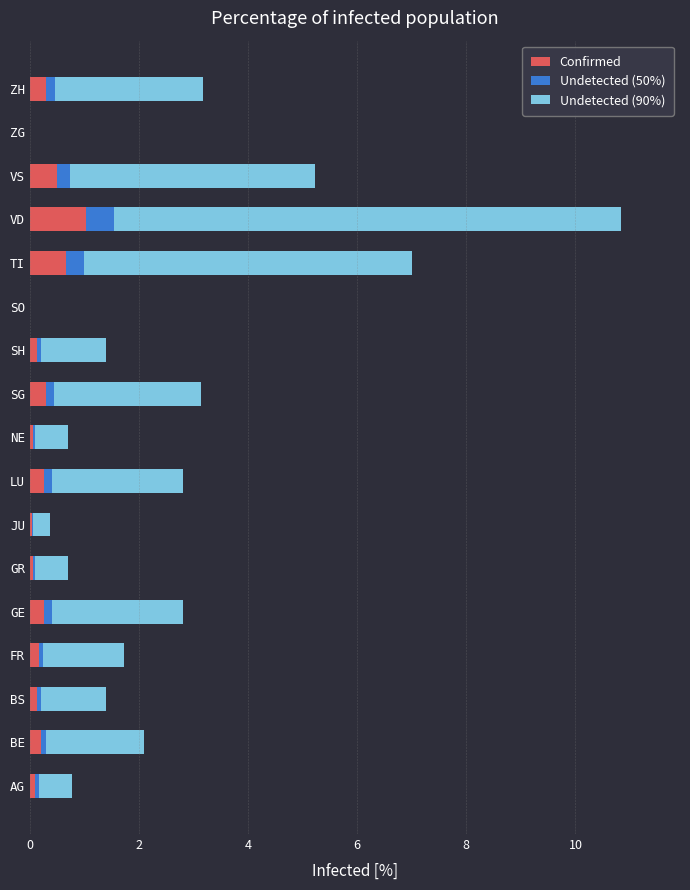

What are all the series names shown in the legend?

Confirmed, Undetected (50%), Undetected (90%)